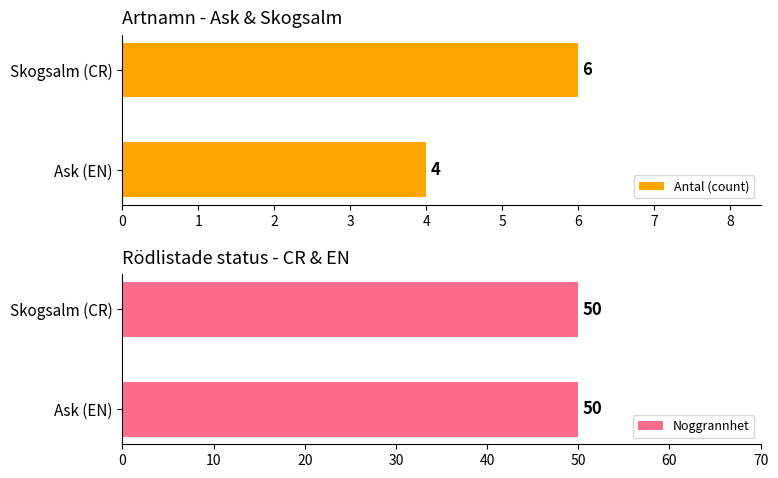

The Antal (count) series shows 4 at Ask (EN). True or false?

True